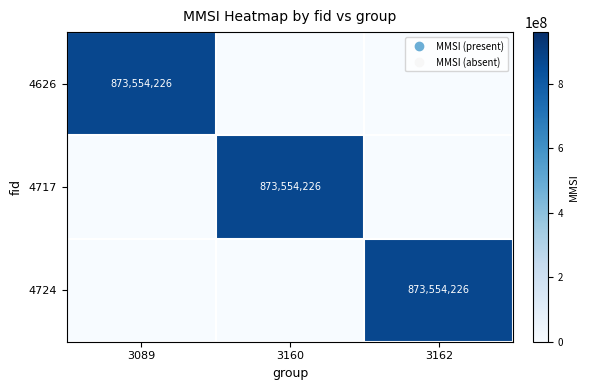

Is it true that 4717 equals 252053893 at 3160?

False